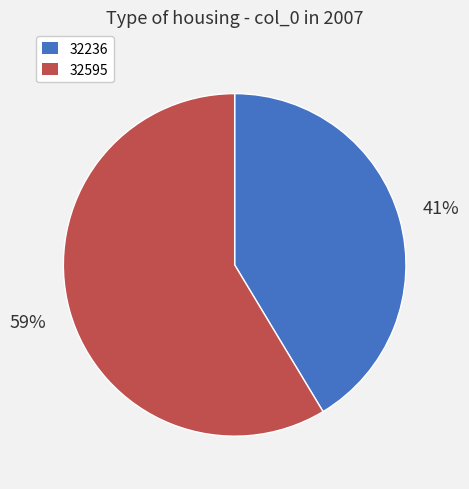

The 32595 slice represents 51% of the pie. True or false?

False